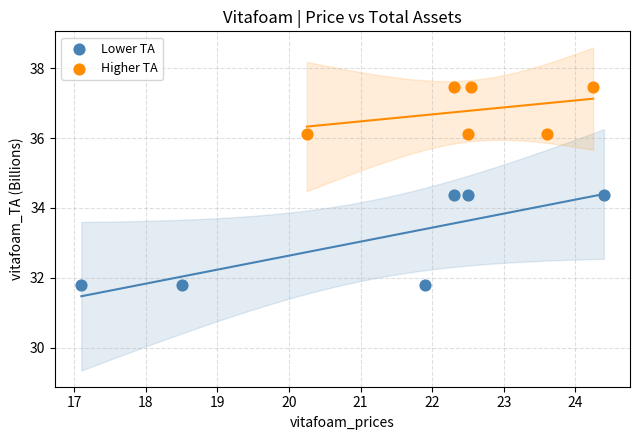

Which series has the largest Y range (max minus min)?

Lower TA